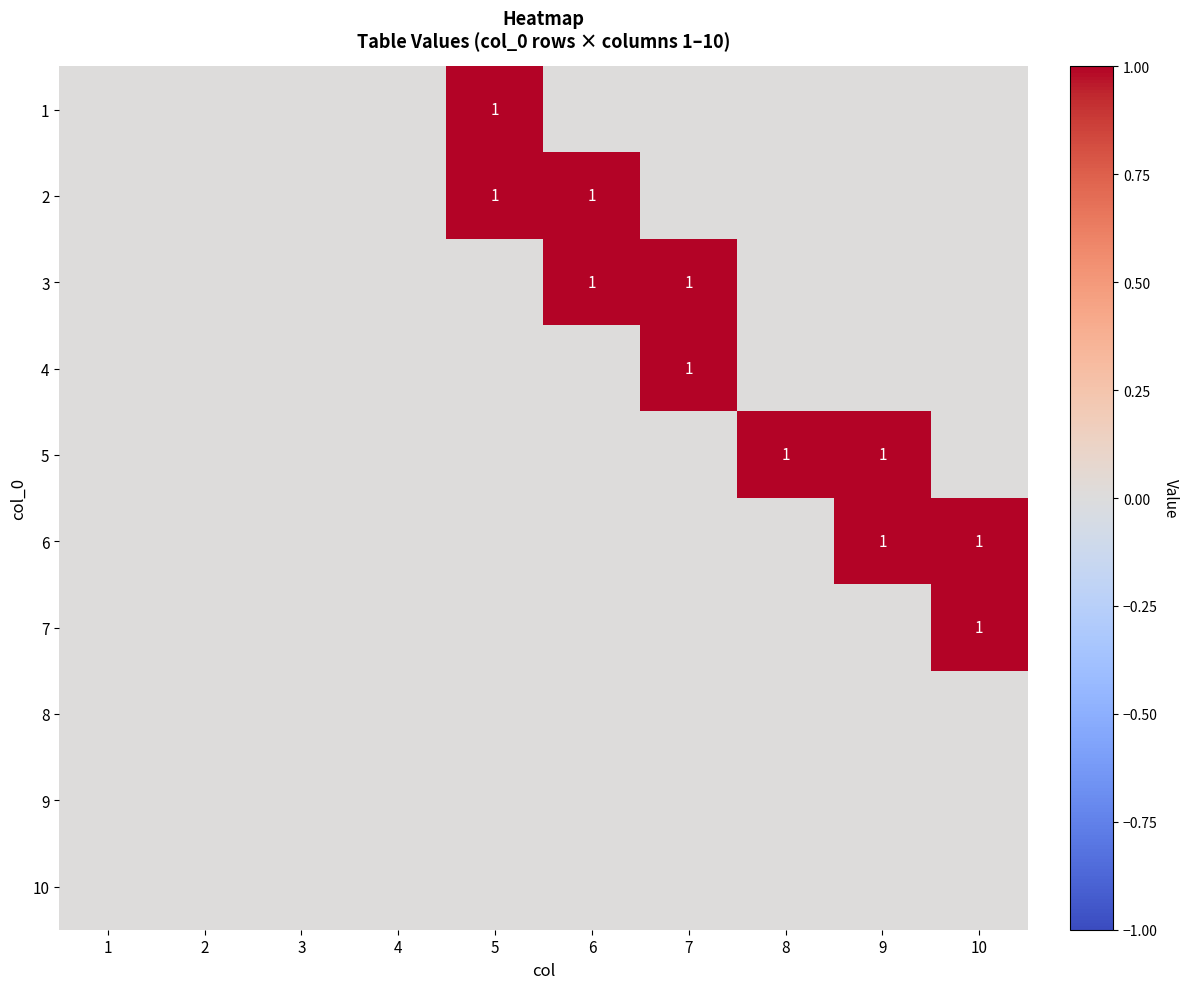

True or false: 4 has a value of 1 at 7.

True